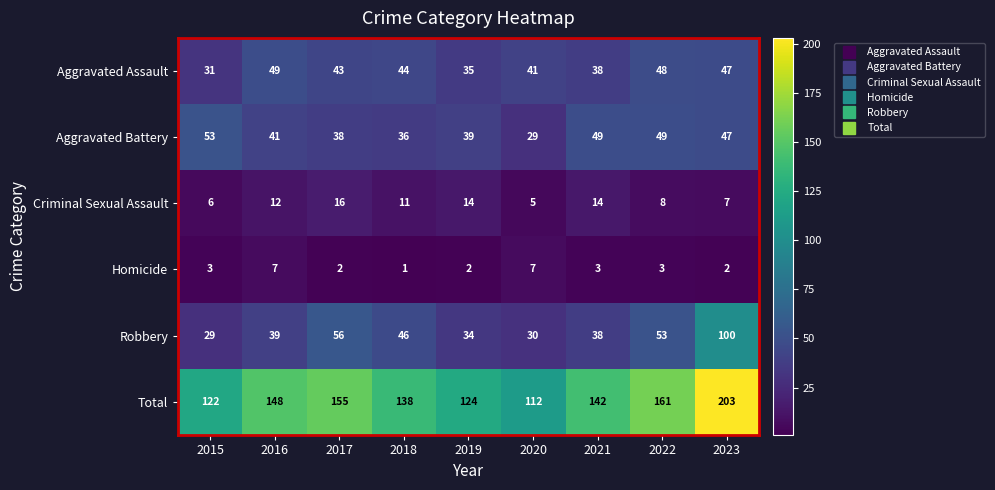

Which series has the largest total across all categories?

Total